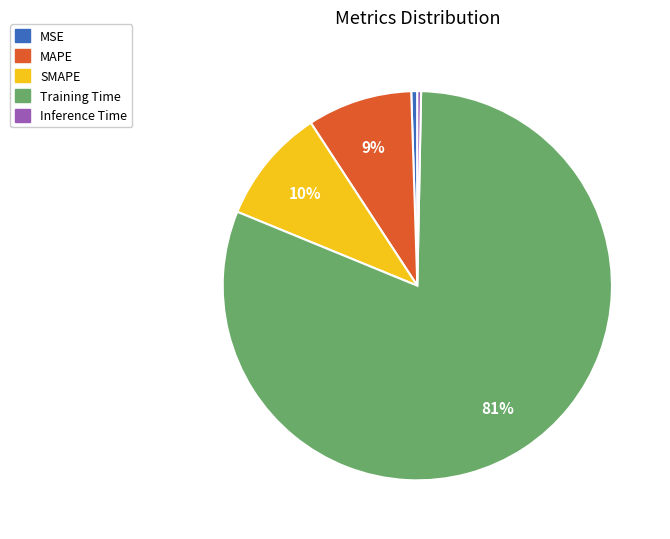

Count the number of slices in the pie.

5